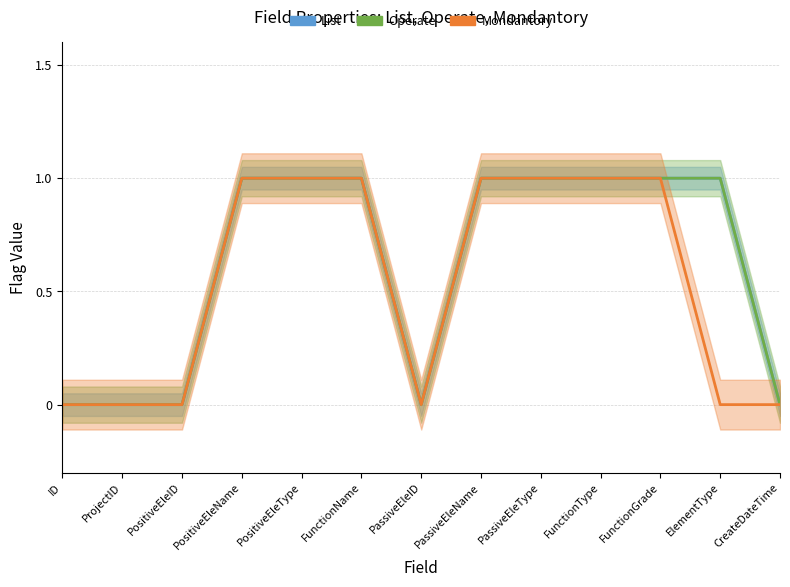

True or false: List and Operate cross at least once.

False